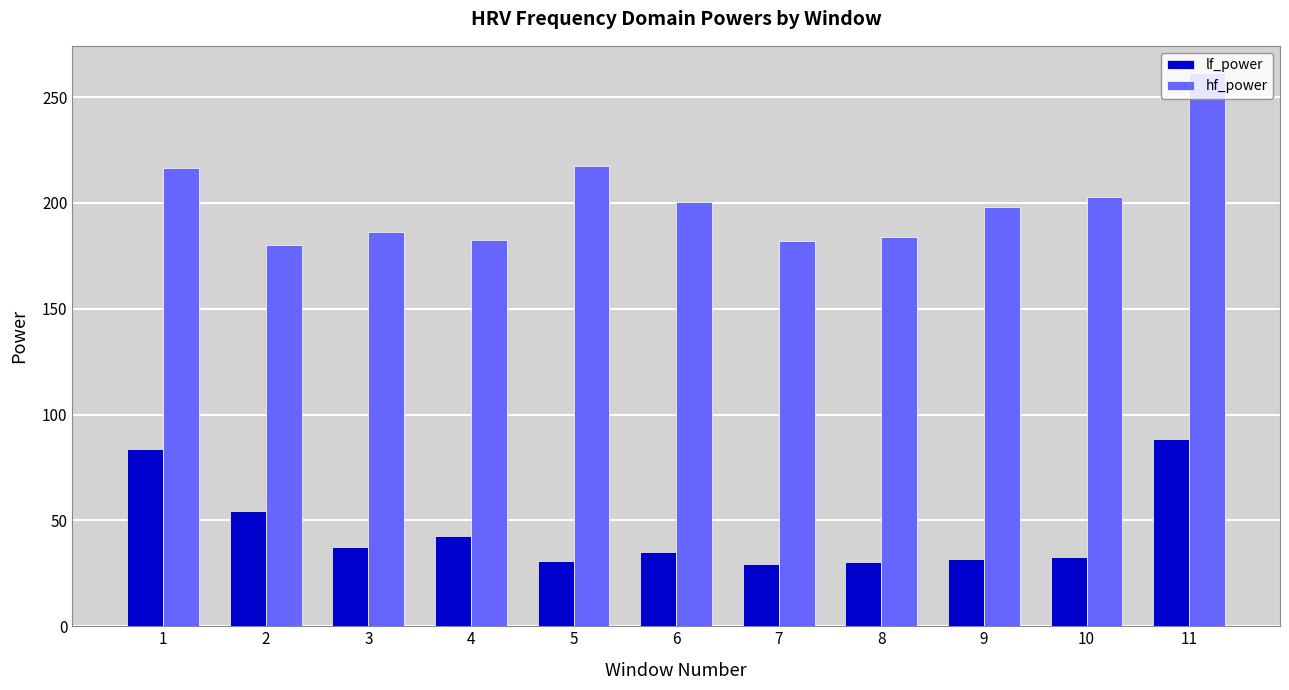

What is the sum of all lf_power values?

496.1